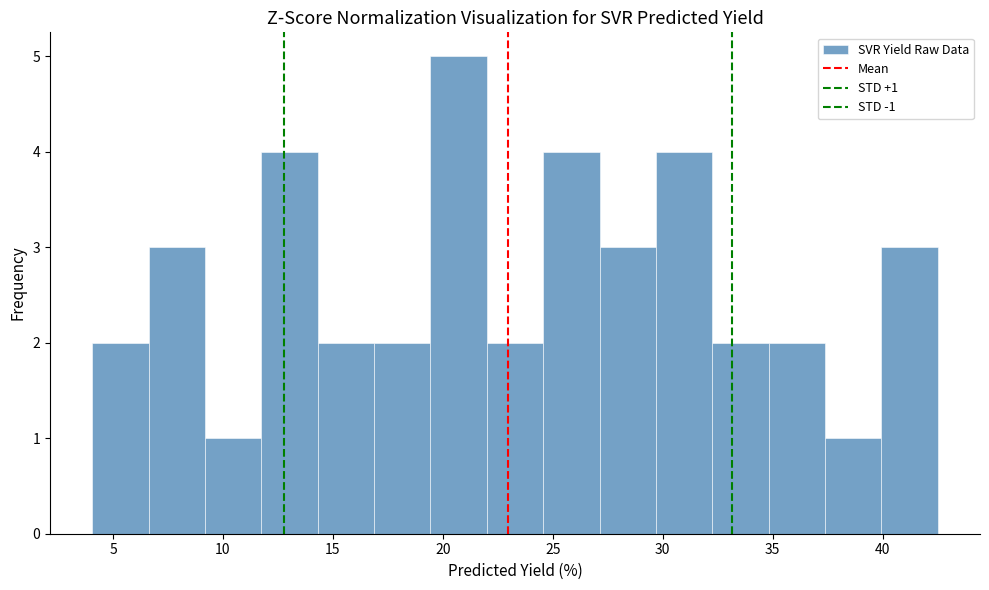

Which range on the x-axis has the tallest bar?

19.5 to 22.0